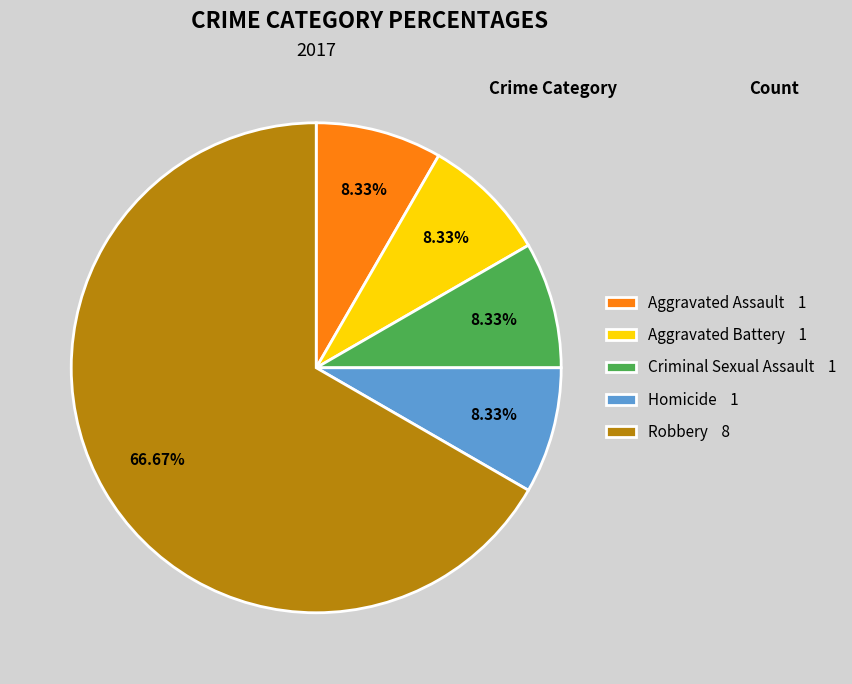

Is Robbery the majority of the pie?

Yes